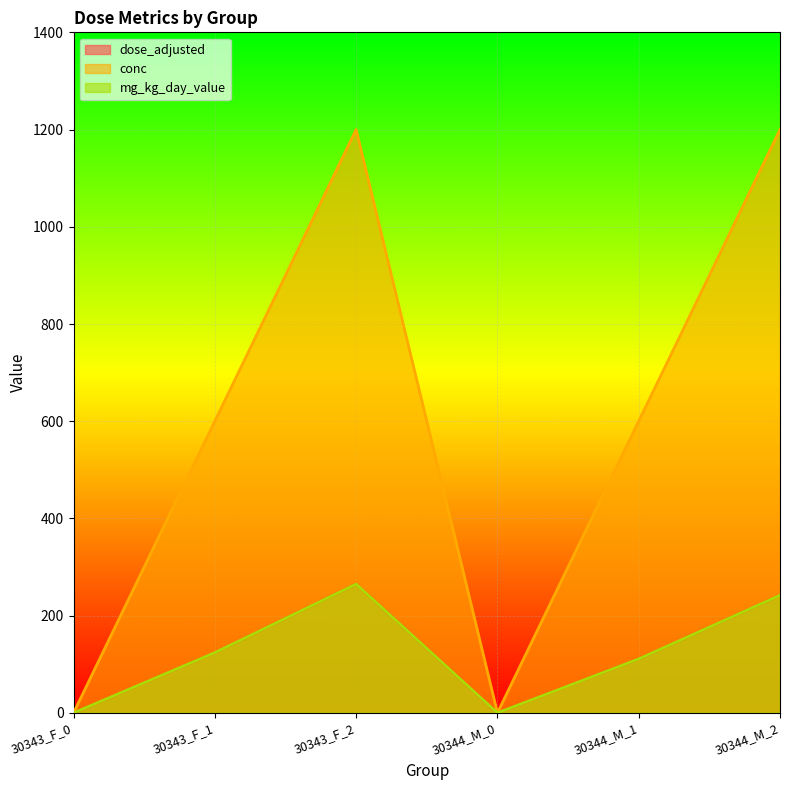

Where is the first local minimum for dose_adjusted?

30344_M_0